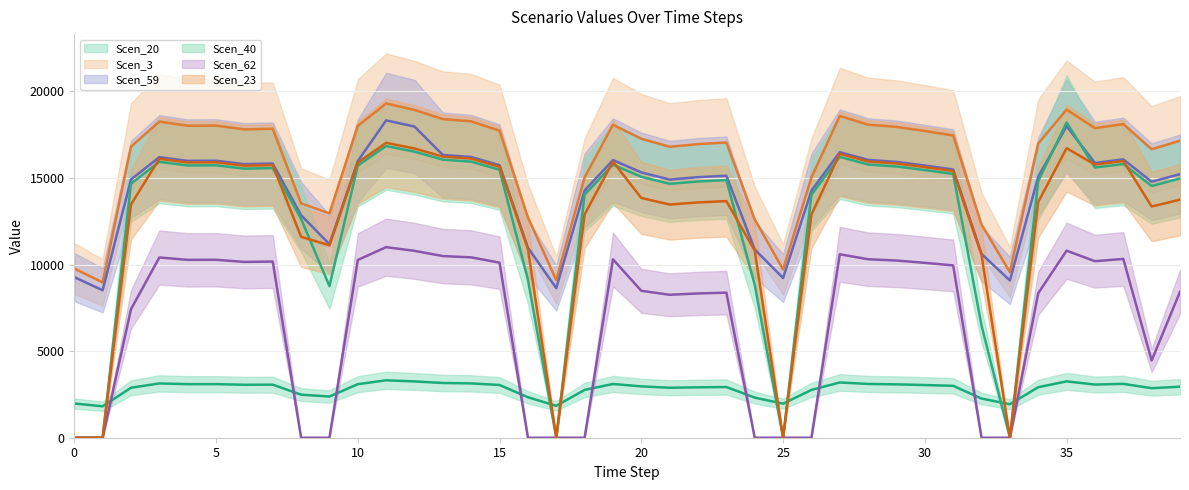

True or false: Scen_23 (mean) and Scen_59 (mean) cross at least once.

False